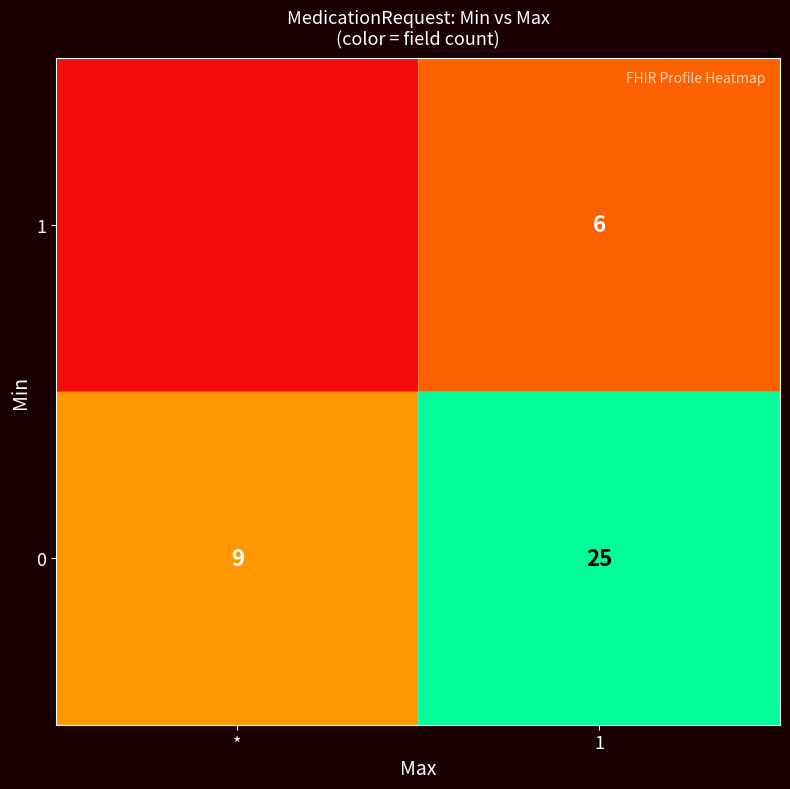

List the labels in order of 0 value, largest first.

1, *